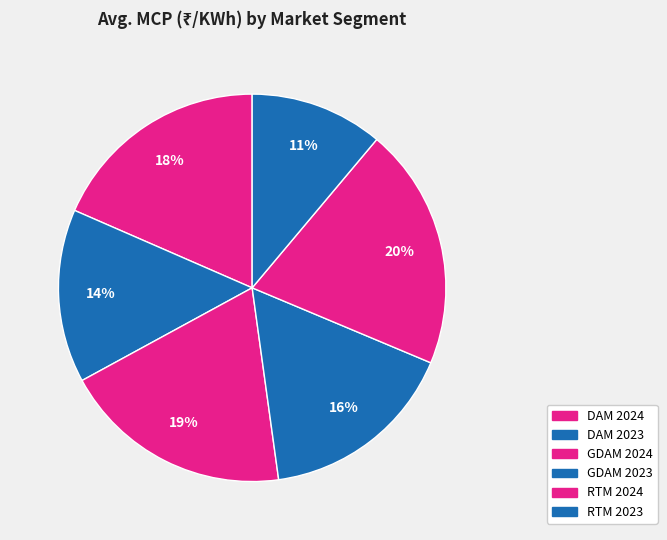

To the nearest percent, what is the combined percentage of DAM 2024 and GDAM 2024?

38%